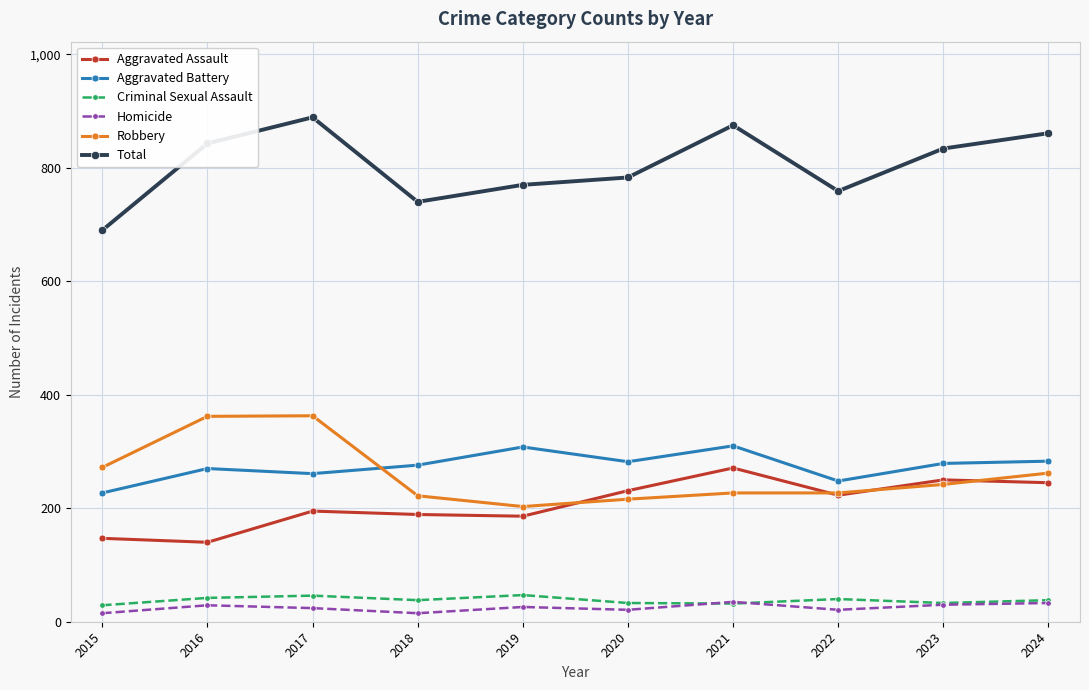

What is the value of the Total point at the 1st from the left?

690